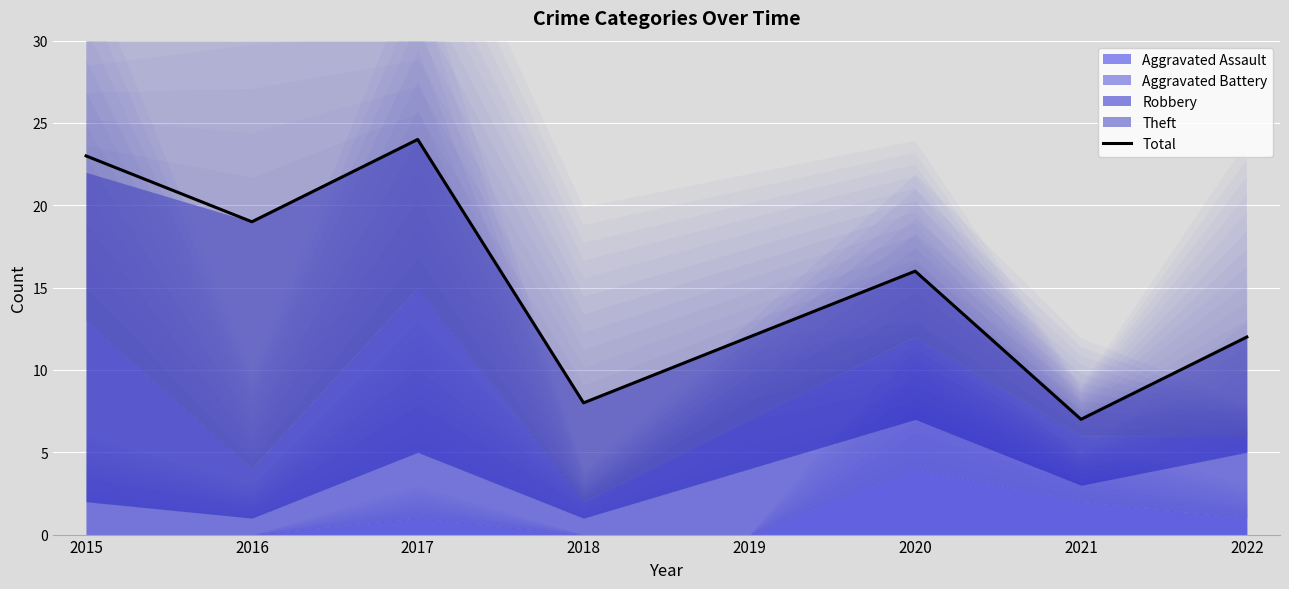

What is the maximum value shown in the chart?

24